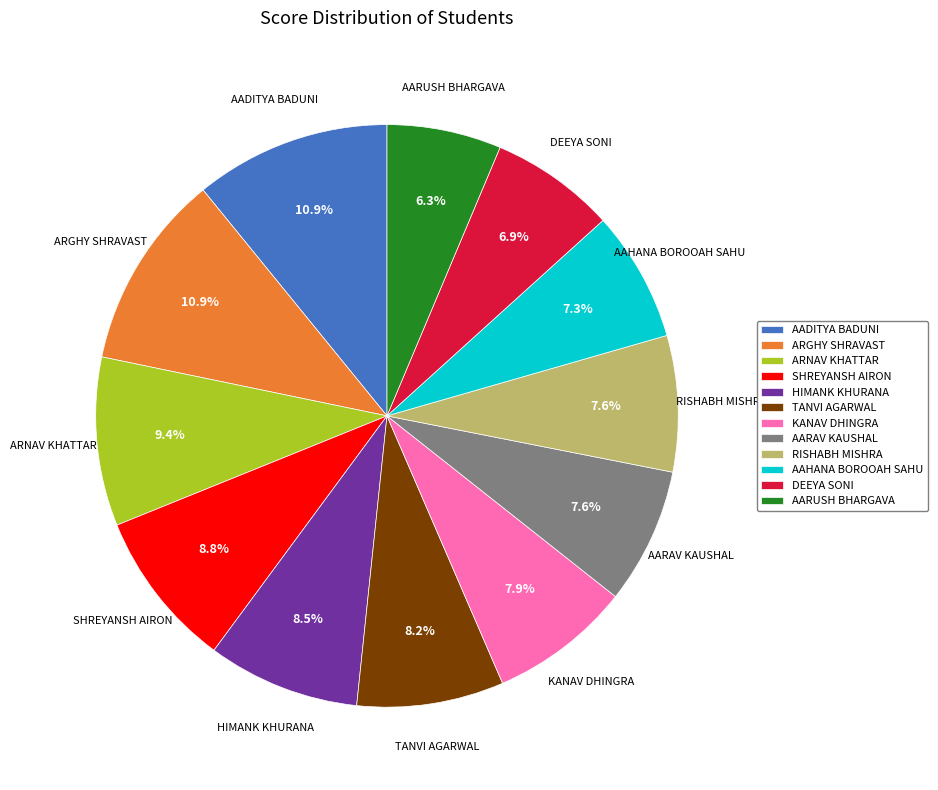

To the nearest percent, what is the average slice percentage?

8%